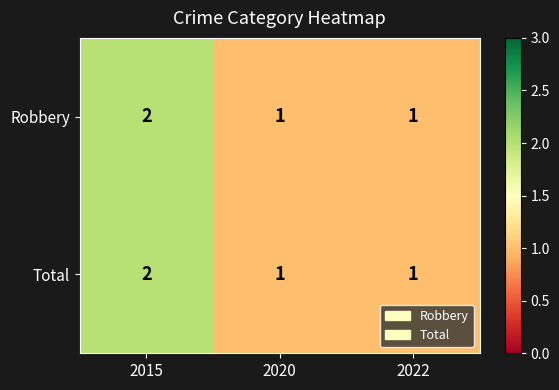

How many data points does each series have?

3